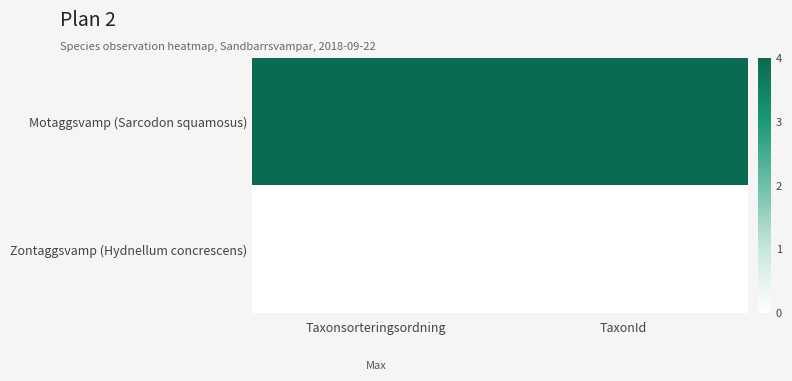

At which category does the chart reach its peak across all series?

Taxonsorteringsordning